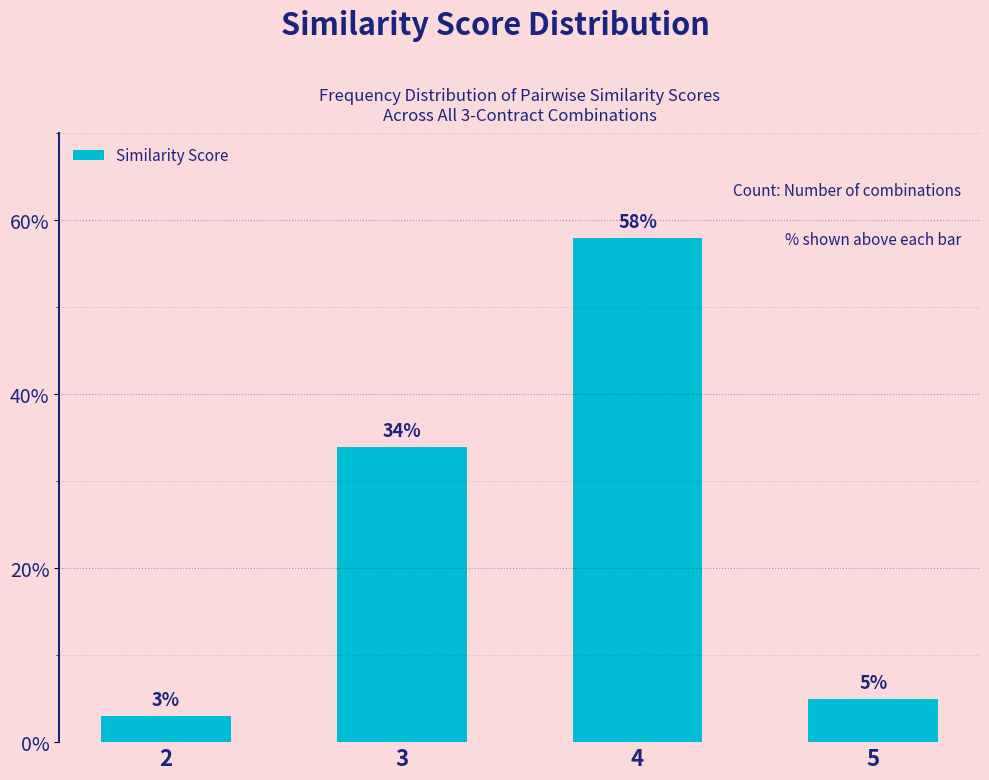

Is it true that the value at 4 is 58?

True